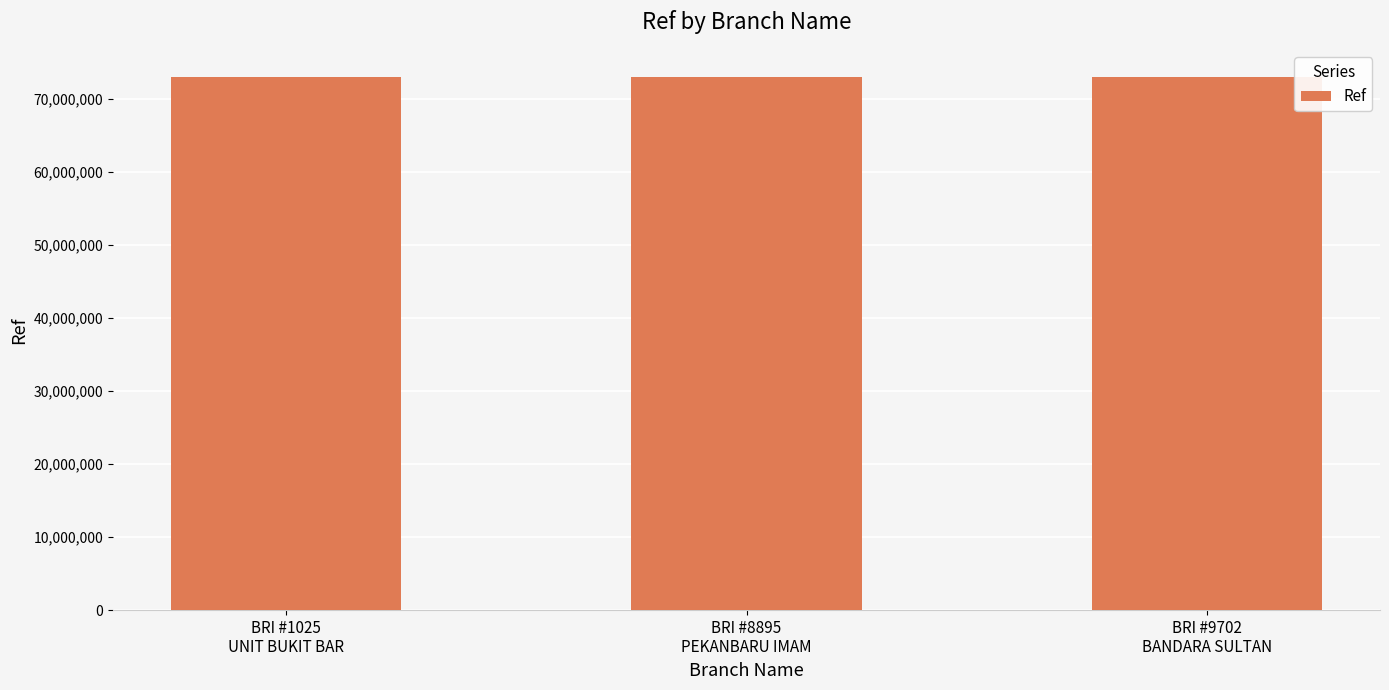

What is the maximum value shown in the chart?

73118356